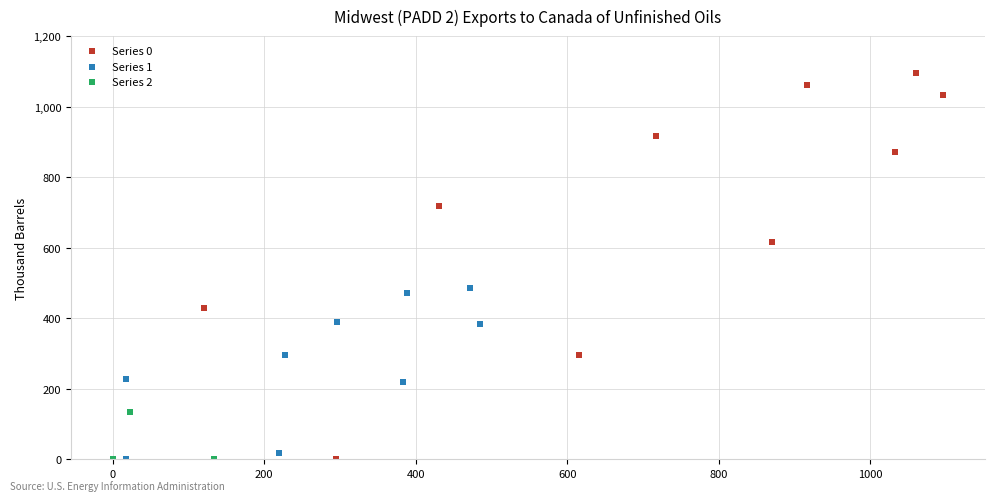

Which series reaches the maximum Y coordinate?

Series 0